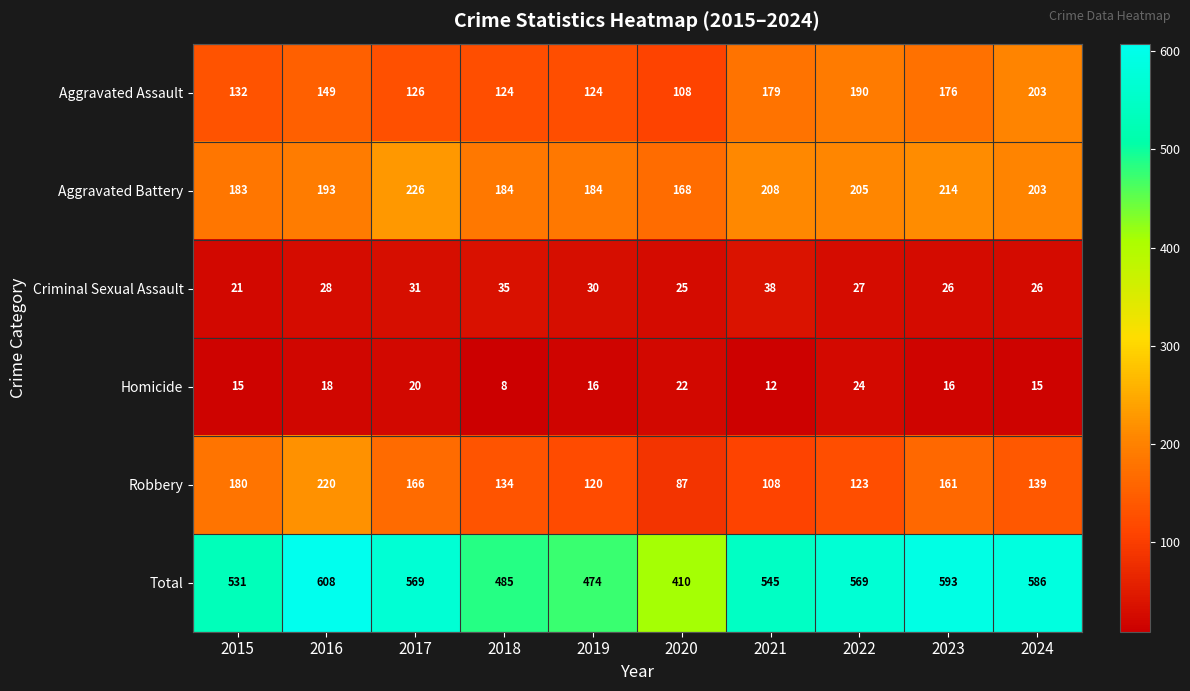

True or false: Robbery has a value of 123 at 2022.

True